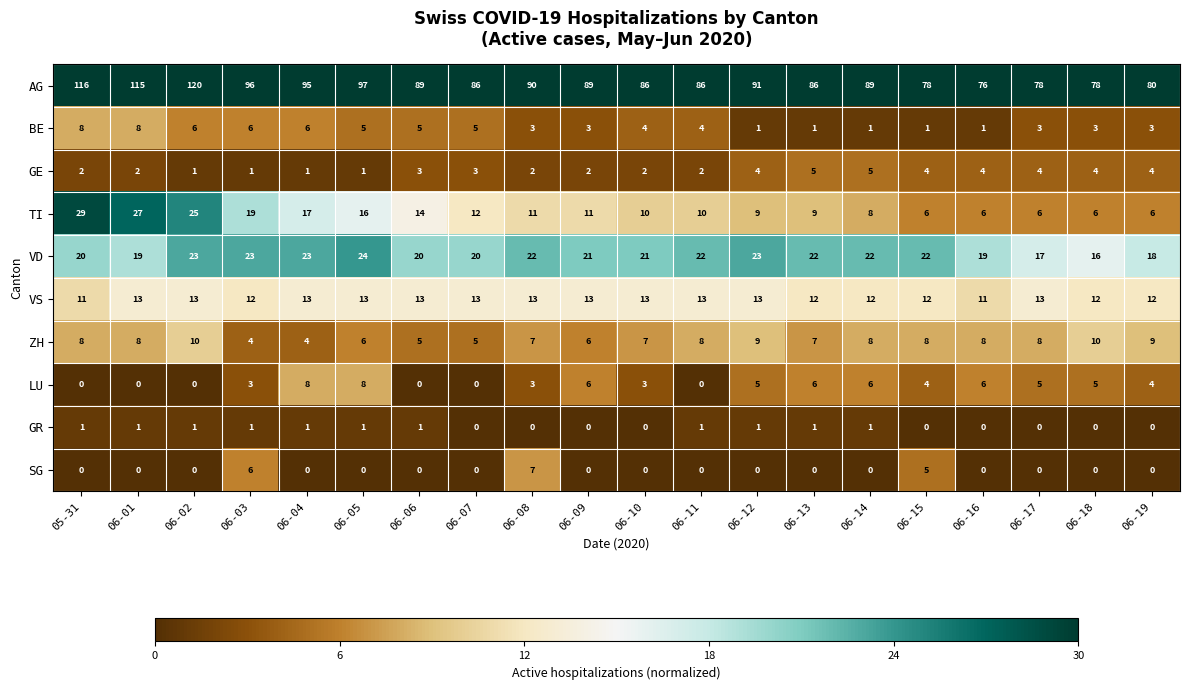

Which series has the largest total across all categories?

AG